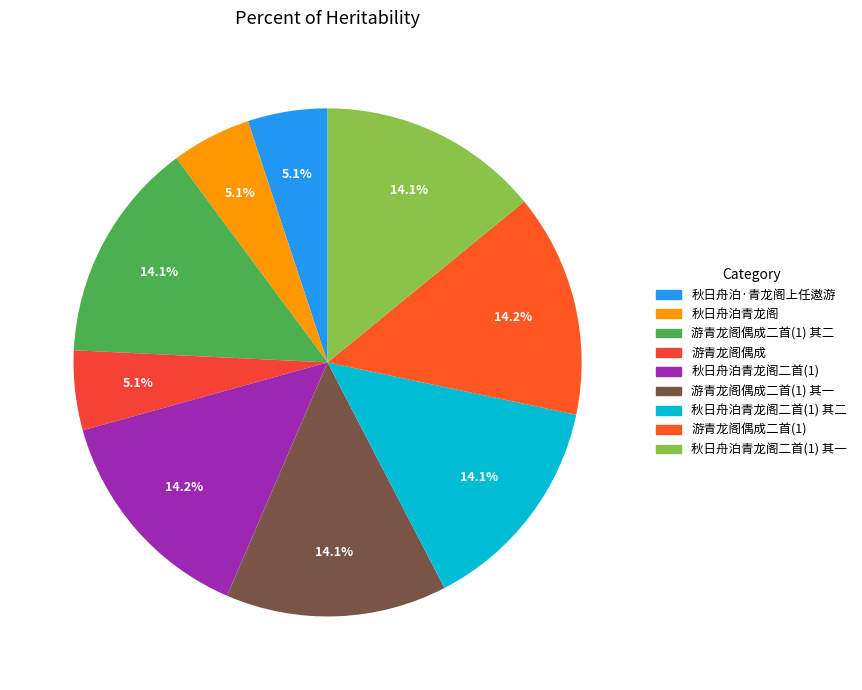

What portion of the pie excludes 秋日舟泊青龙阁二首(1) 其二?

85.9%